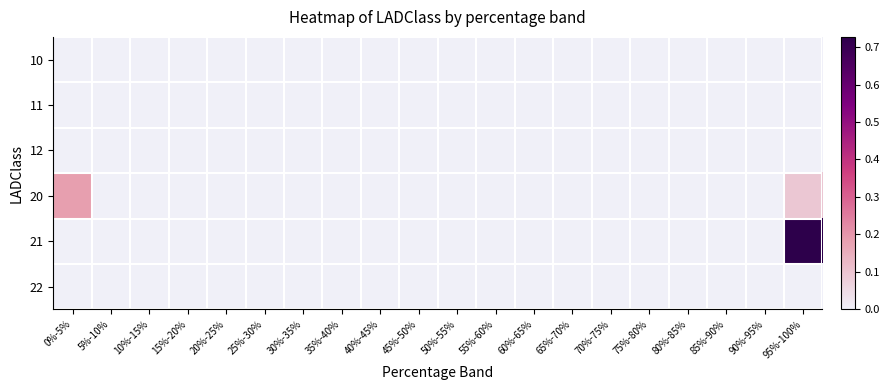

Which series has the largest range (max minus min)?

21